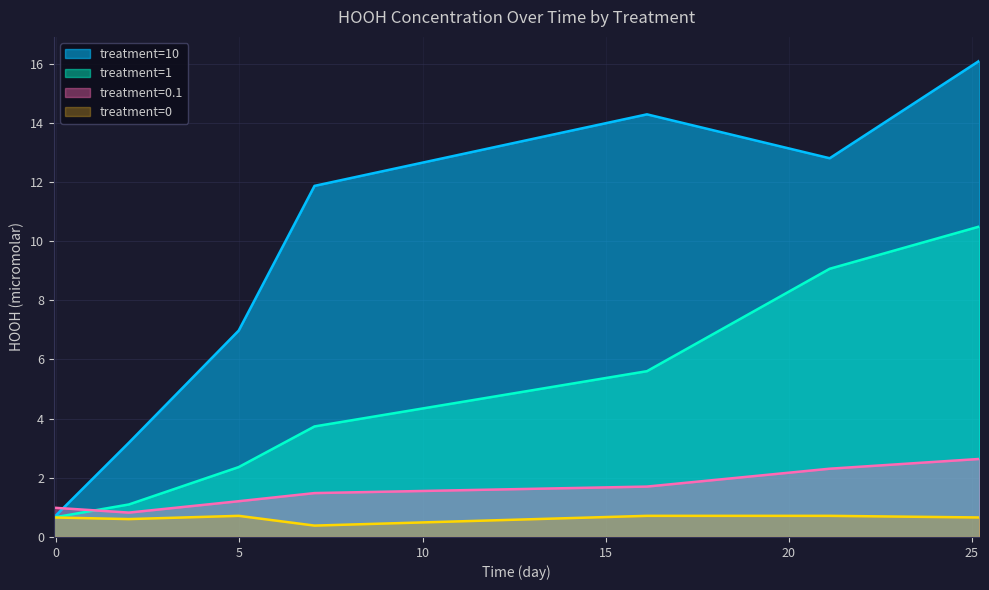

List the series in order of their peak value, lowest first.

treatment=0, treatment=0.1, treatment=1, treatment=10